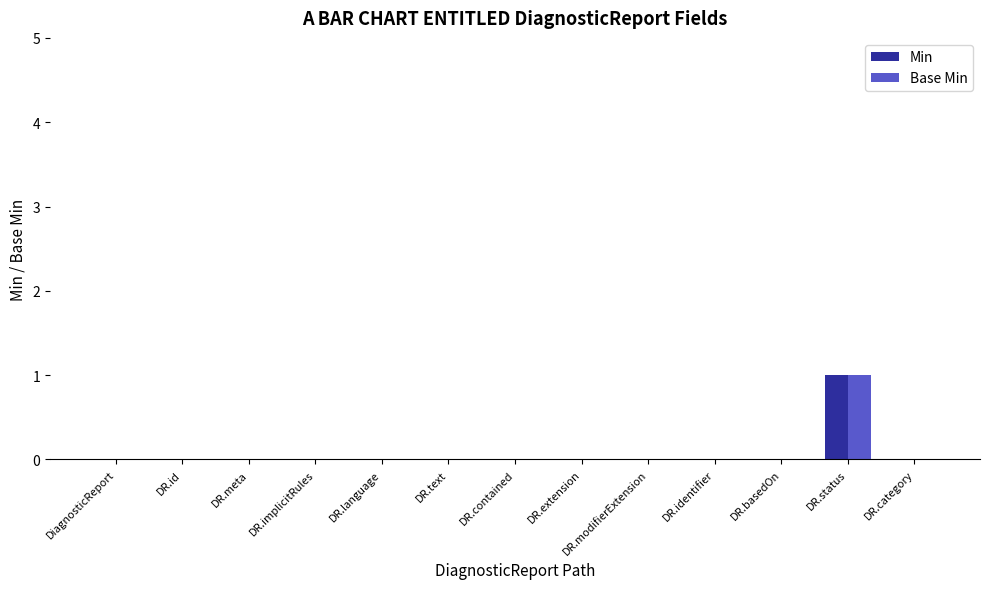

Reading left to right, what are all the values shown in this chart?

Min: DiagnosticReport=0	DR.id=0	DR.meta=0	DR.implicitRules=0	DR.language=0	DR.text=0	DR.contained=0	DR.extension=0	DR.modifierExtension=0	DR.identifier=0	DR.basedOn=0	DR.status=1	DR.category=0
Base Min: DiagnosticReport=0	DR.id=0	DR.meta=0	DR.implicitRules=0	DR.language=0	DR.text=0	DR.contained=0	DR.extension=0	DR.modifierExtension=0	DR.identifier=0	DR.basedOn=0	DR.status=1	DR.category=0